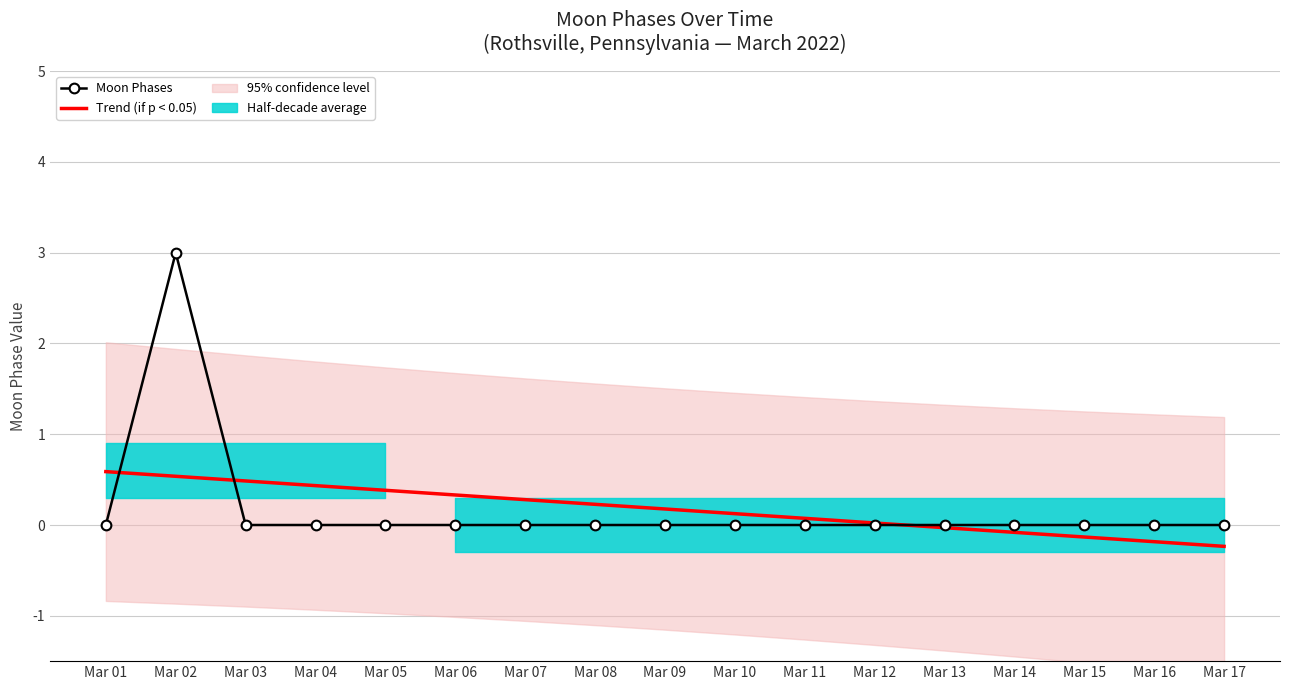

What is the average value of the Trend (if p < 0.05) series?

0.2